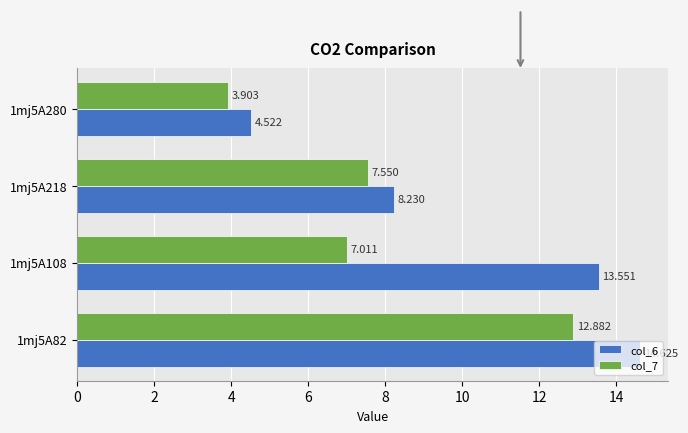

Is the value of col_6 at 1mj5A108 greater than the value of col_7 at 1mj5A108?

Yes